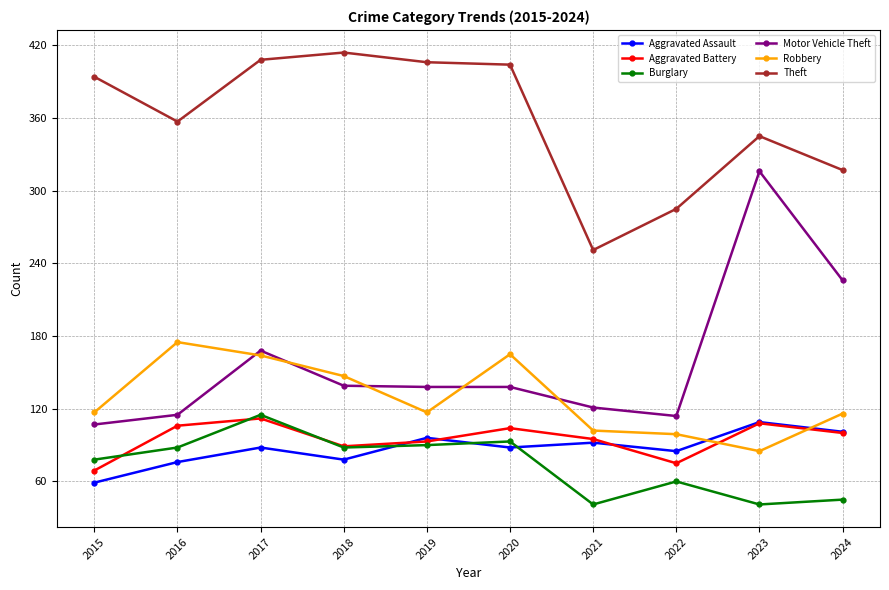

At which category is the sum across all series the highest?

2017